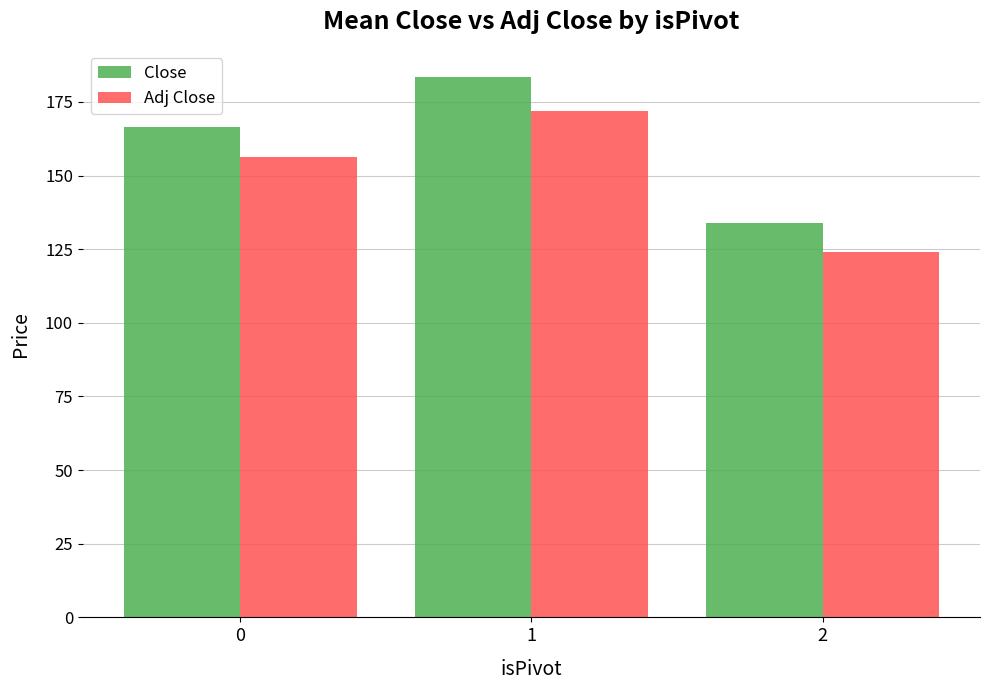

How many bars are there in total?

6